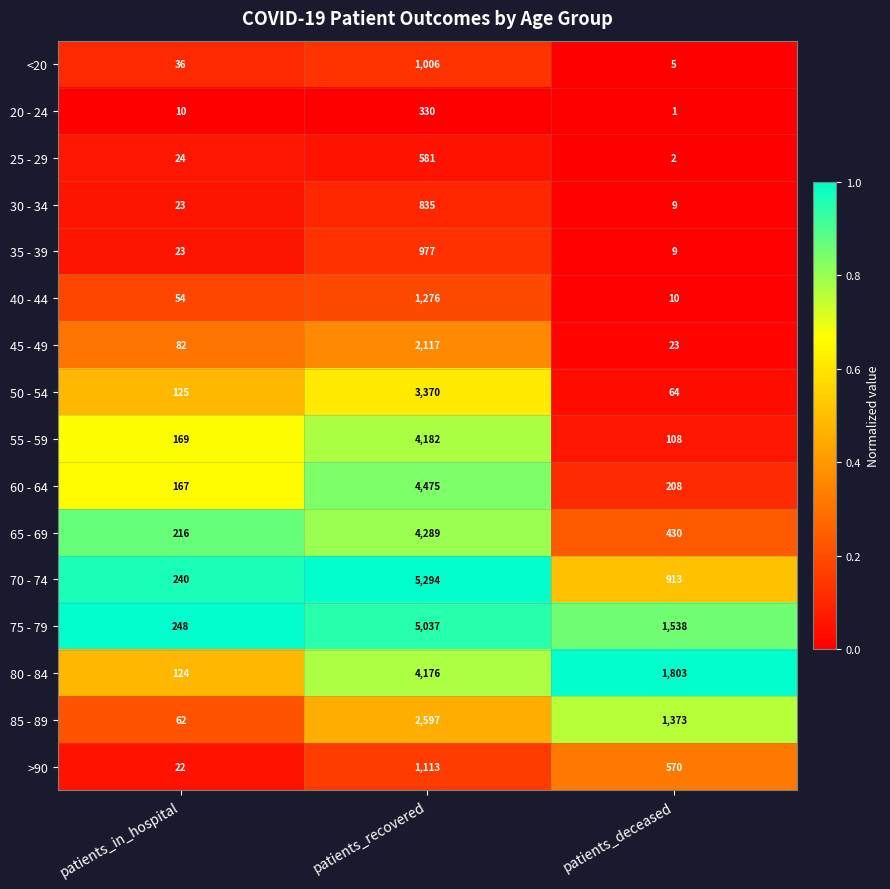

At which label is 70 - 74 closest to 2767?

patients_deceased